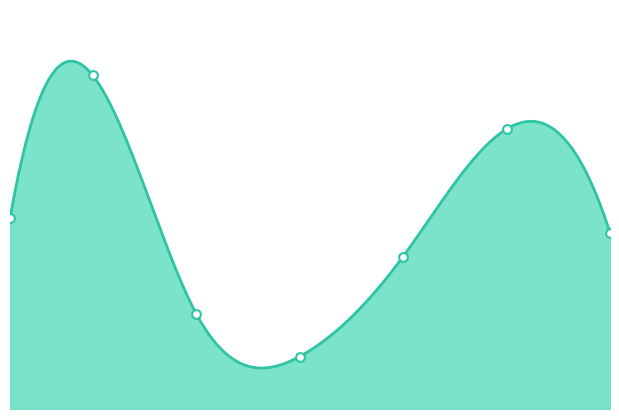

What is the change in value from 1 to 20?

-1545.5